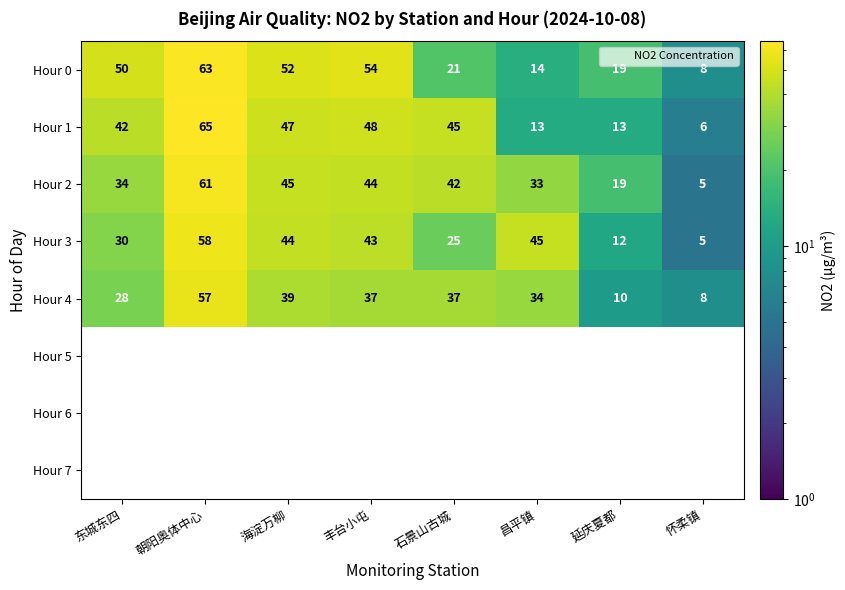

What is the spread (max minus min) of values at 东城东四?

50